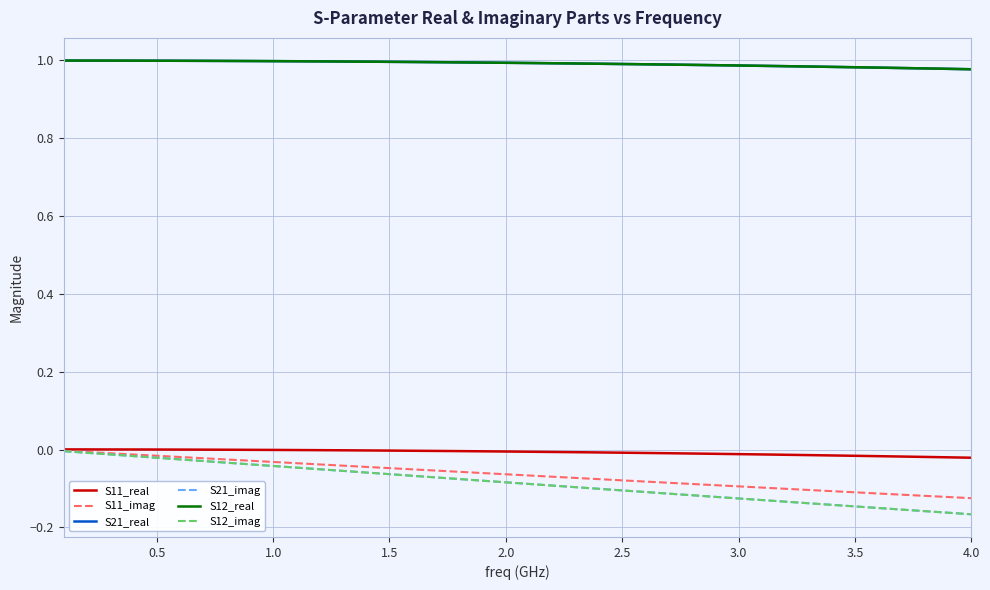

Does the chart display data point markers on the line(s)?

No